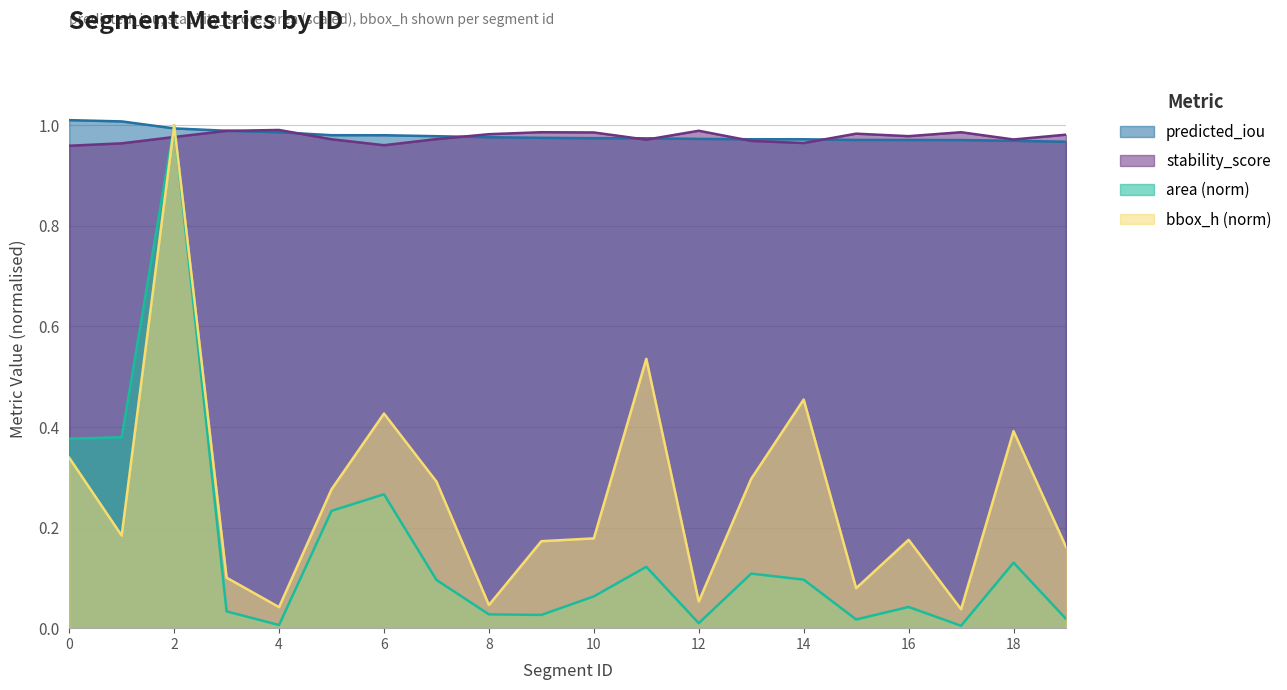

At which category is the sum across all series the highest?

2